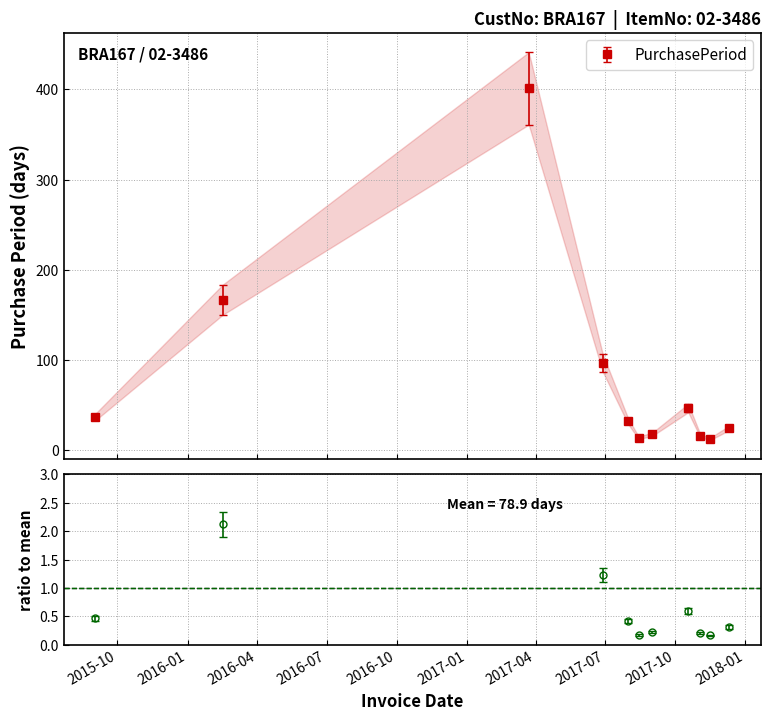

Count the number of categories in the chart.

11